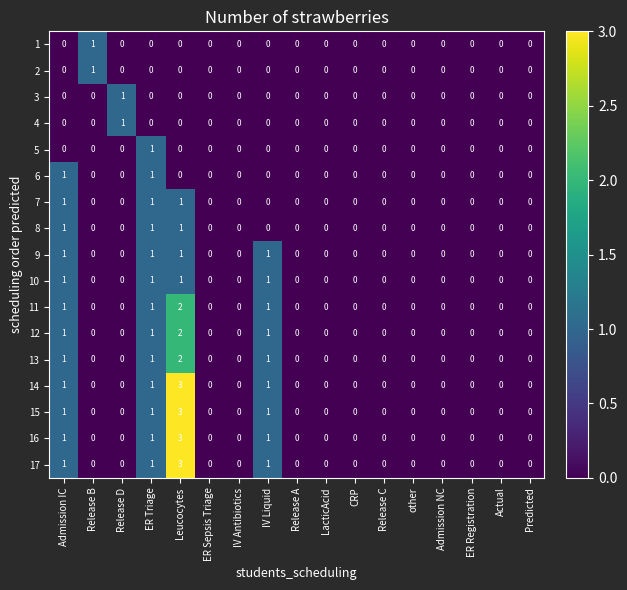

Is it true that 8 equals 0 at LacticAcid?

True